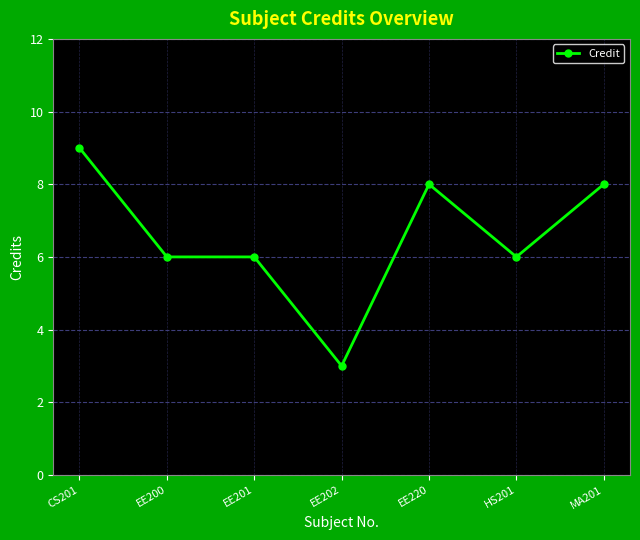

Reading left to right, transcribe all the data shown in this chart.

CS201=9	EE200=6	EE201=6	EE202=3	EE220=8	HS201=6	MA201=8